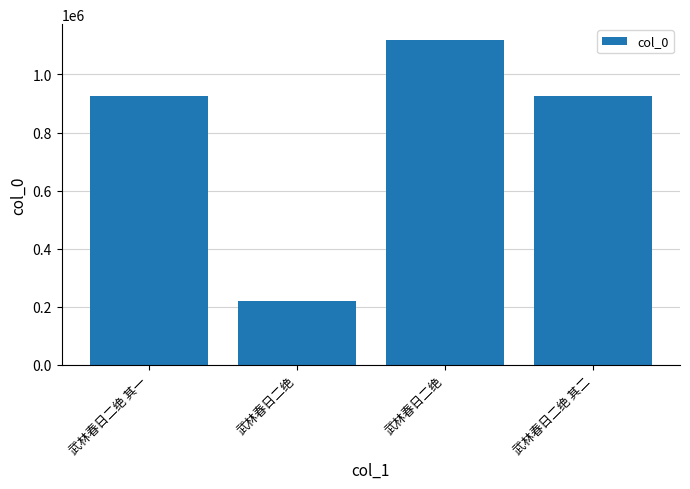

Which category has the lowest value across all series?

武林春日二绝